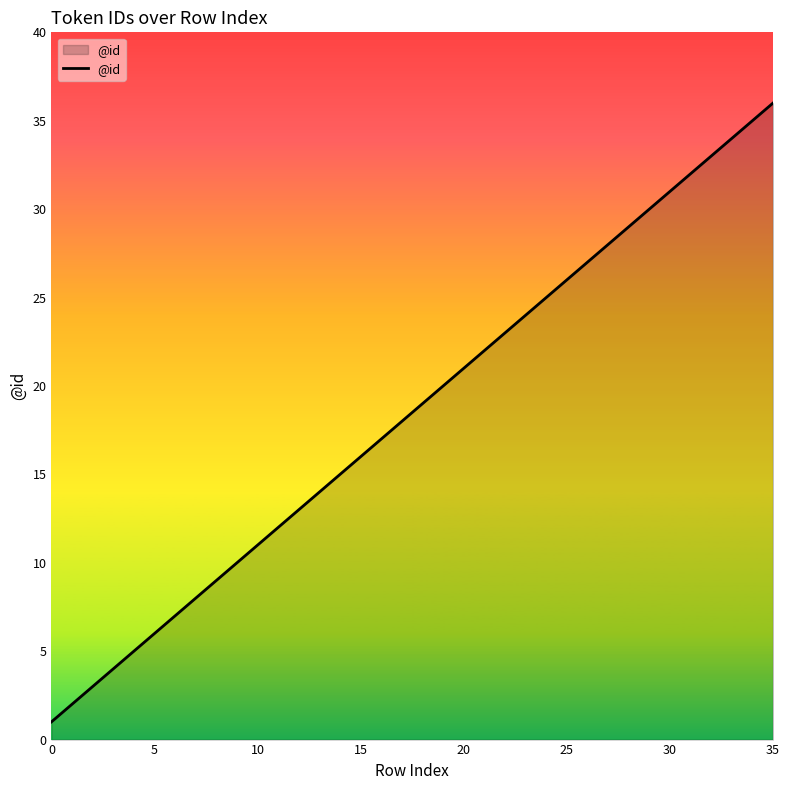

What is the smallest value displayed?

1